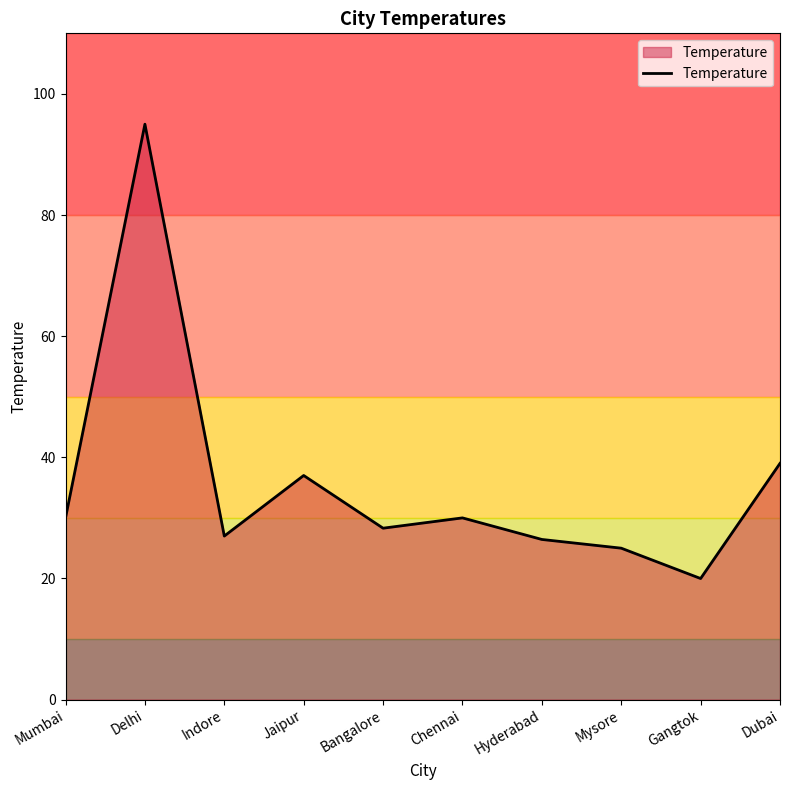

What position from the left is Jaipur?

4